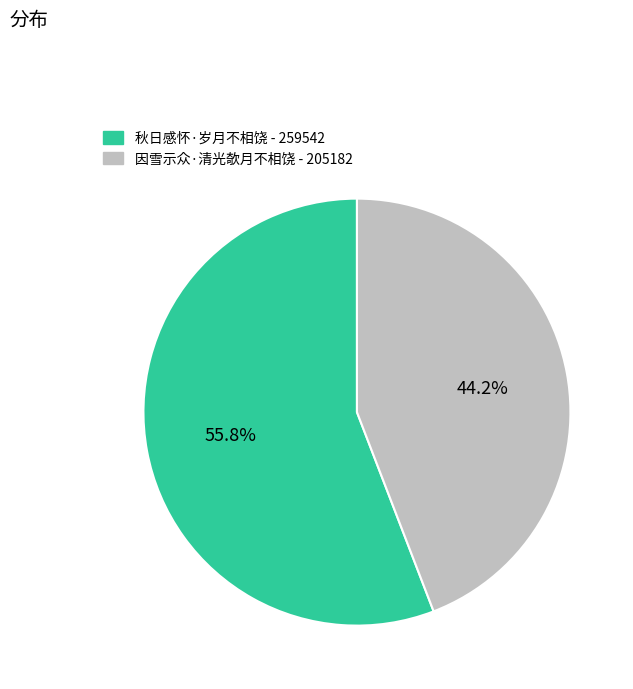

What is the majority slice?

秋日感怀·岁月不相饶